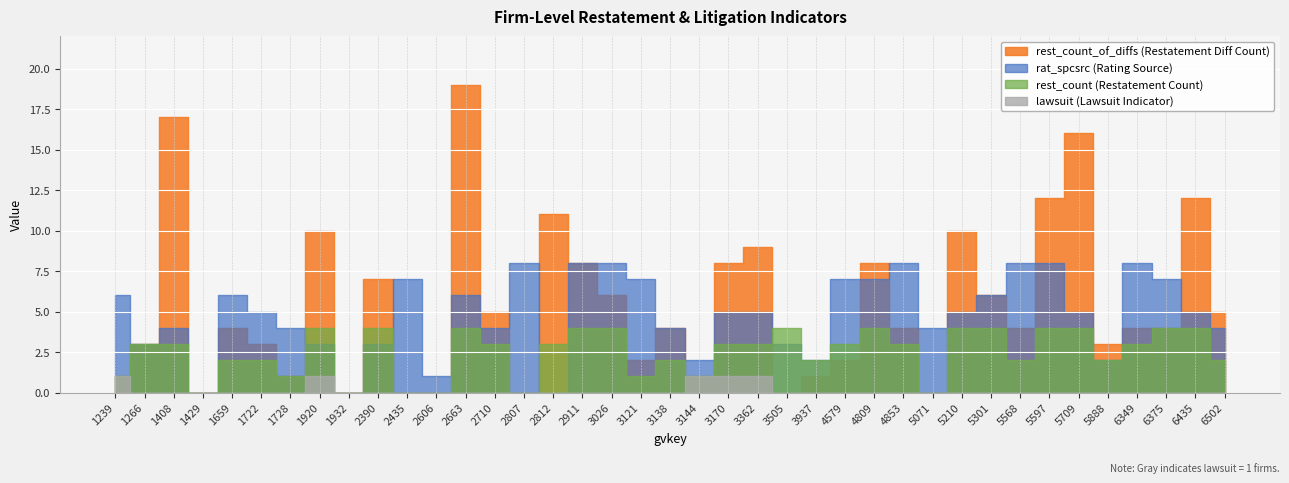

Between 2710 and 3138, which is larger?

2710